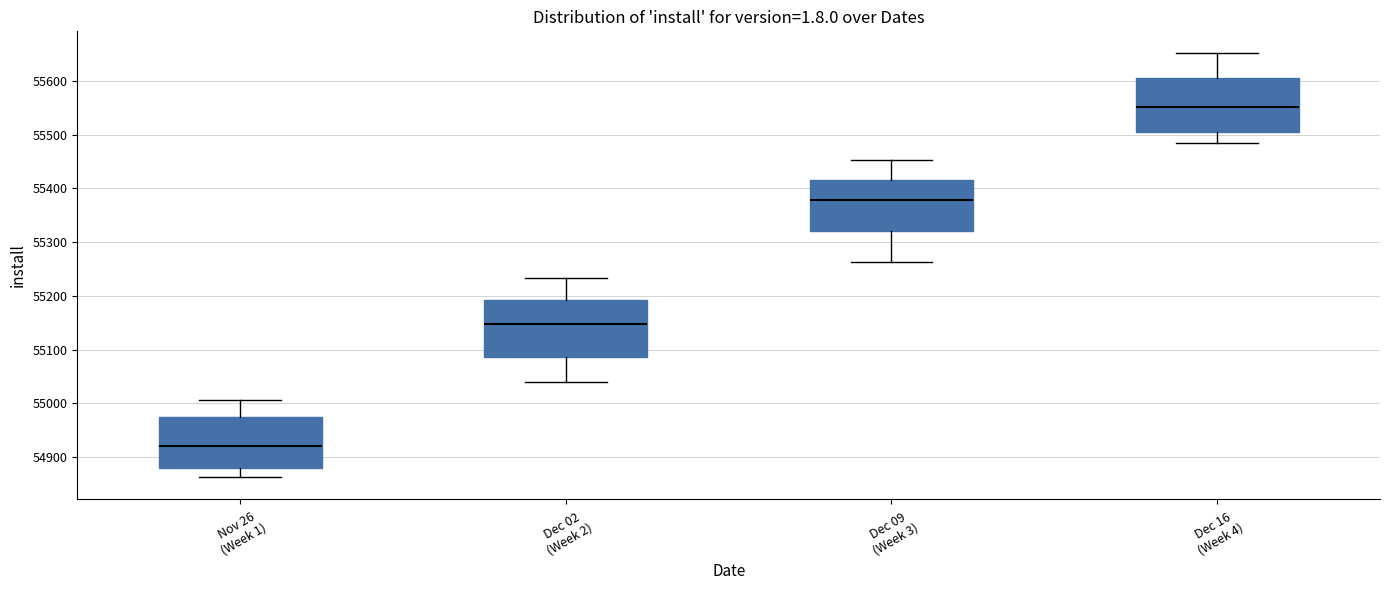

Where is the lower edge of the box for Nov 26 (Week 1) on the y-axis? The values are not printed on the chart, so give them approximately, as read against the axis.

54880